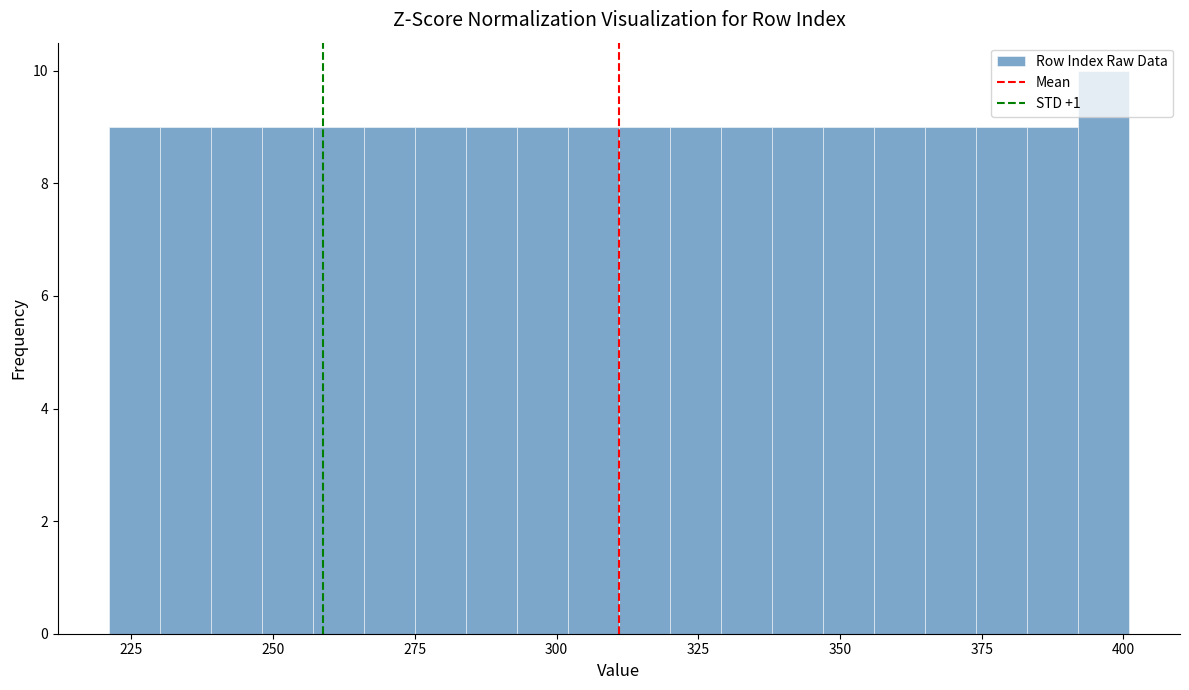

Read against the x-axis, roughly where is the centre of the tallest bar?

395